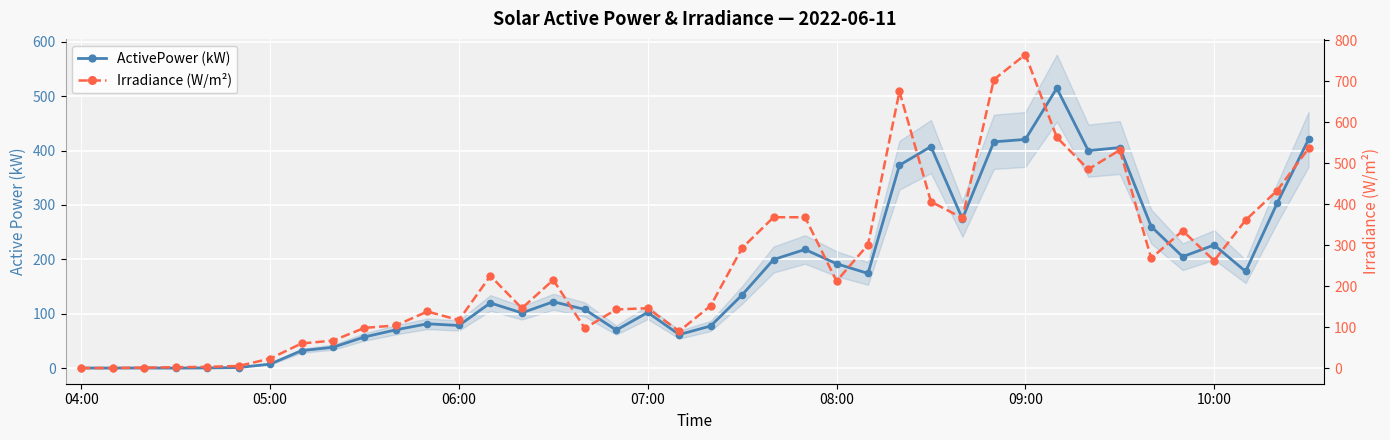

Between 8 and 31, which series saw the biggest shift?

Irradiance (W/m²)